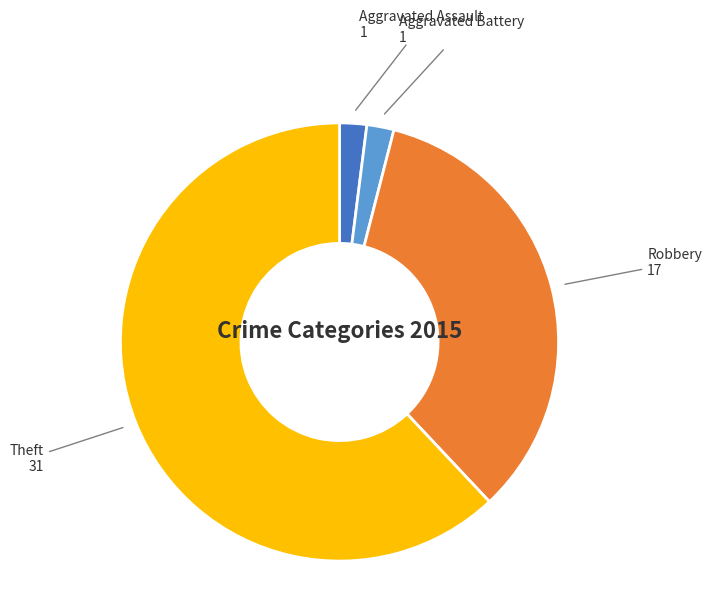

Combined, do Aggravated Battery and Theft account for over 50%?

Yes